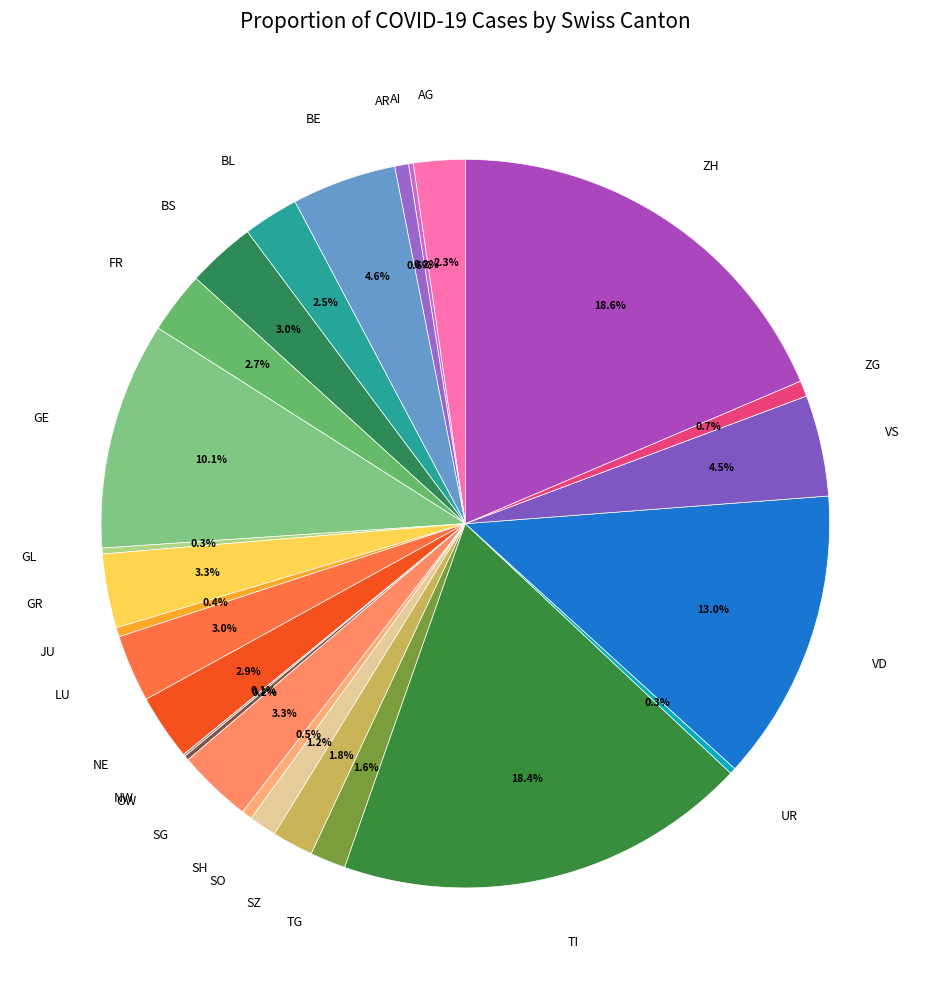

How many segments does this pie chart have?

26